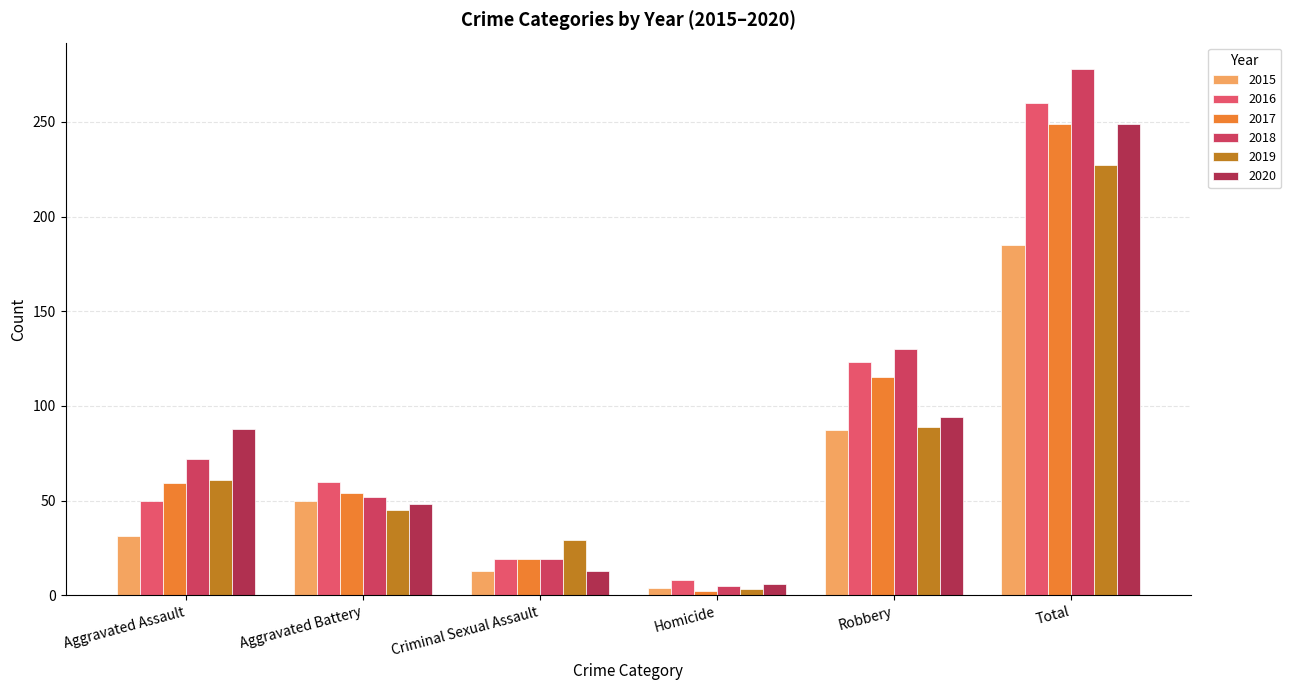

Which series has the largest range (max minus min)?

2018